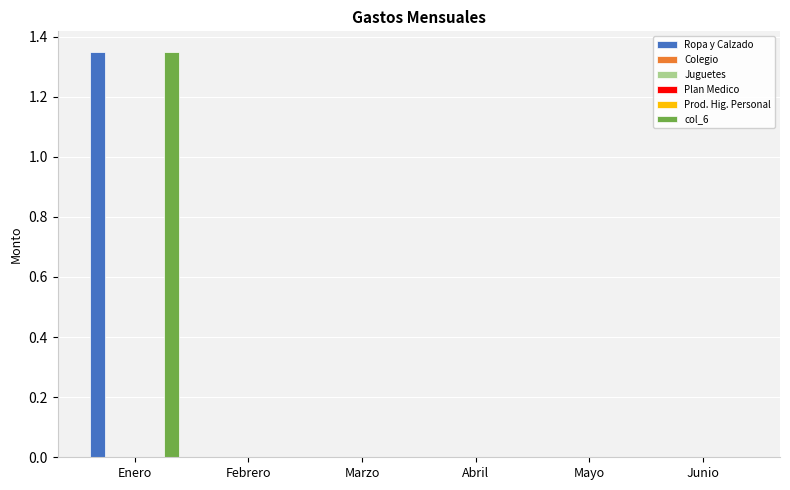

How many data points does each series have?

6